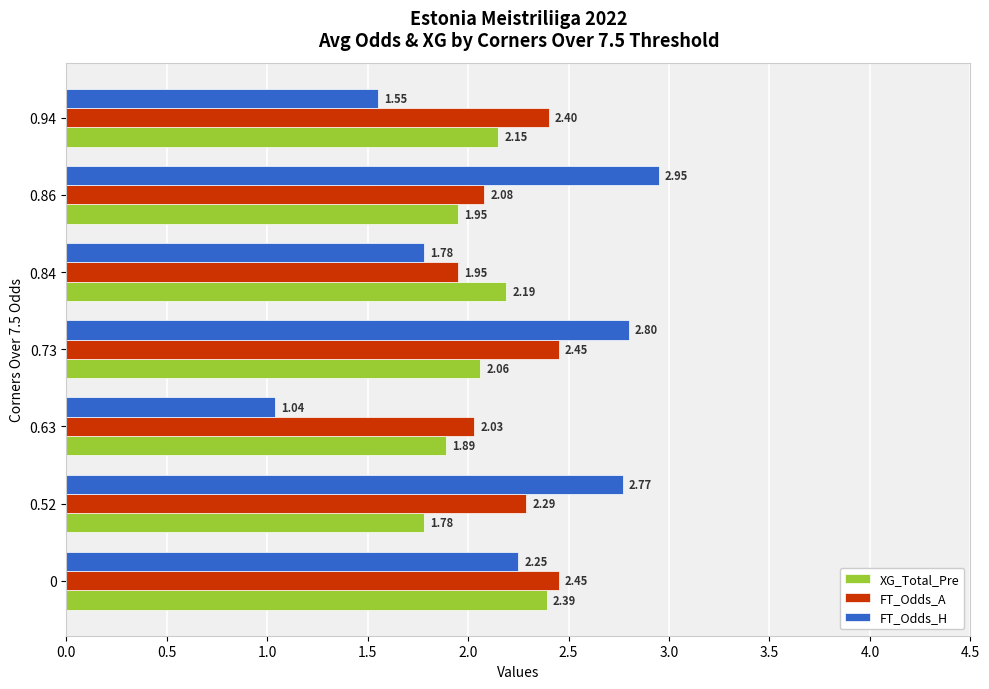

What is the difference between the highest and lowest values at 0.73?

0.7